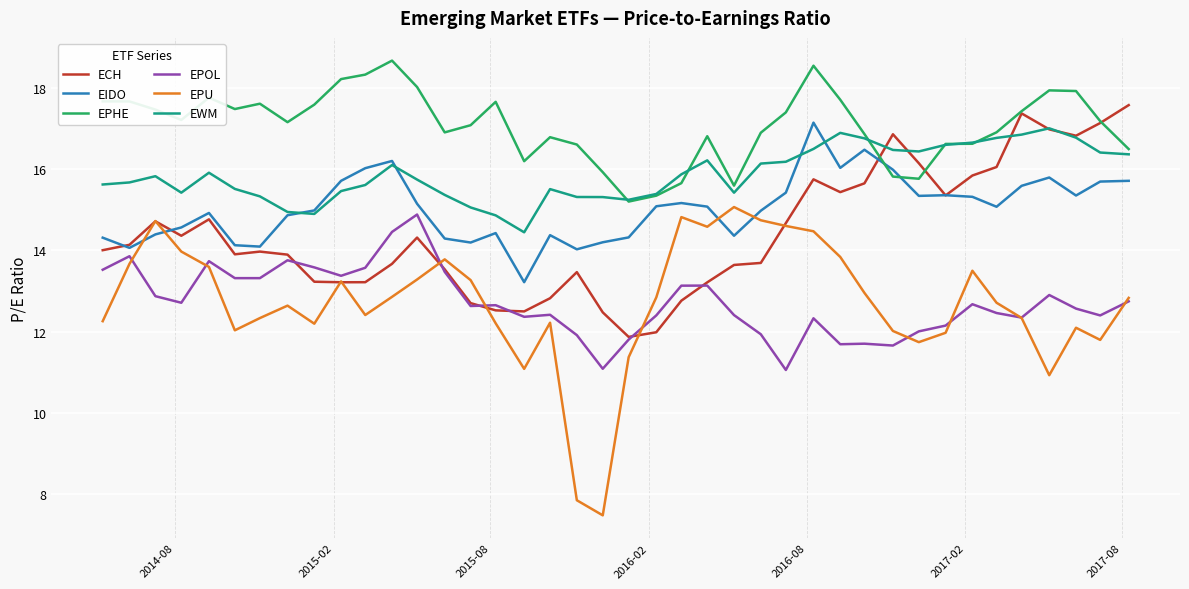

True or false: EPOL and EWM cross at least once.

False